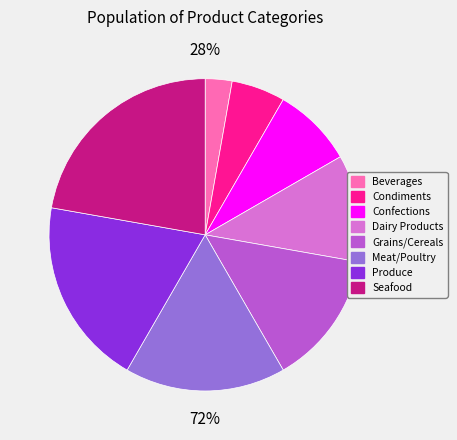

Count the number of slices in the pie.

8